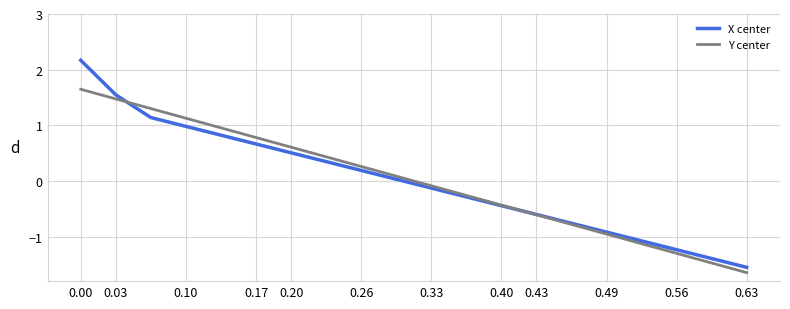

Which series has the widest spread of values?

X center